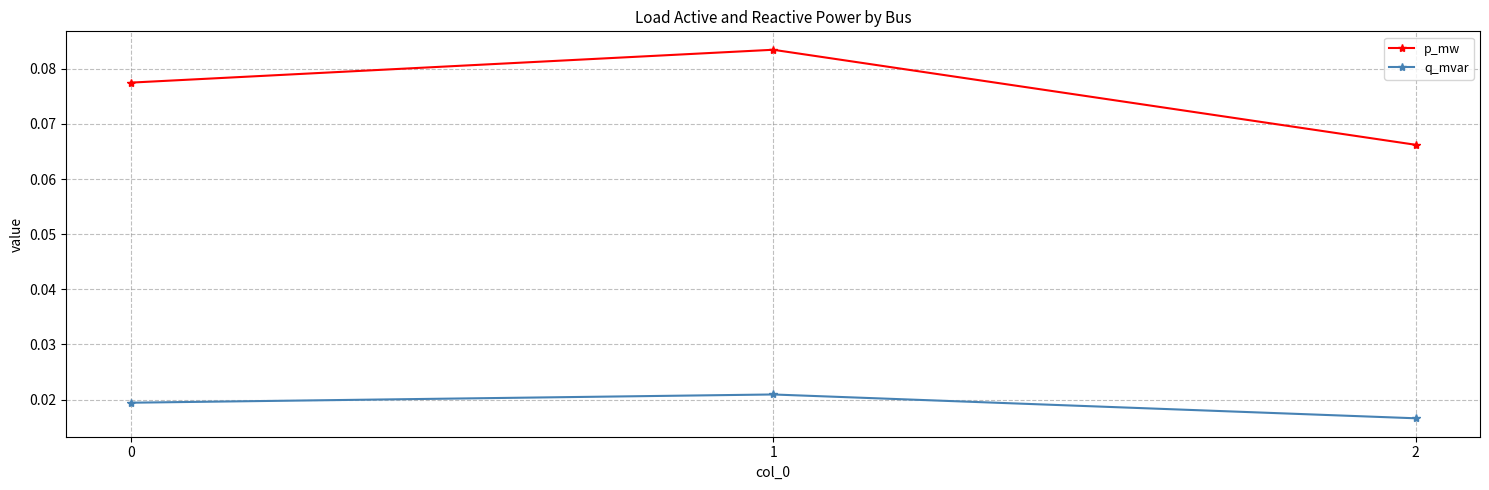

At 0, list the series in order from smallest to largest.

q_mvar, p_mw